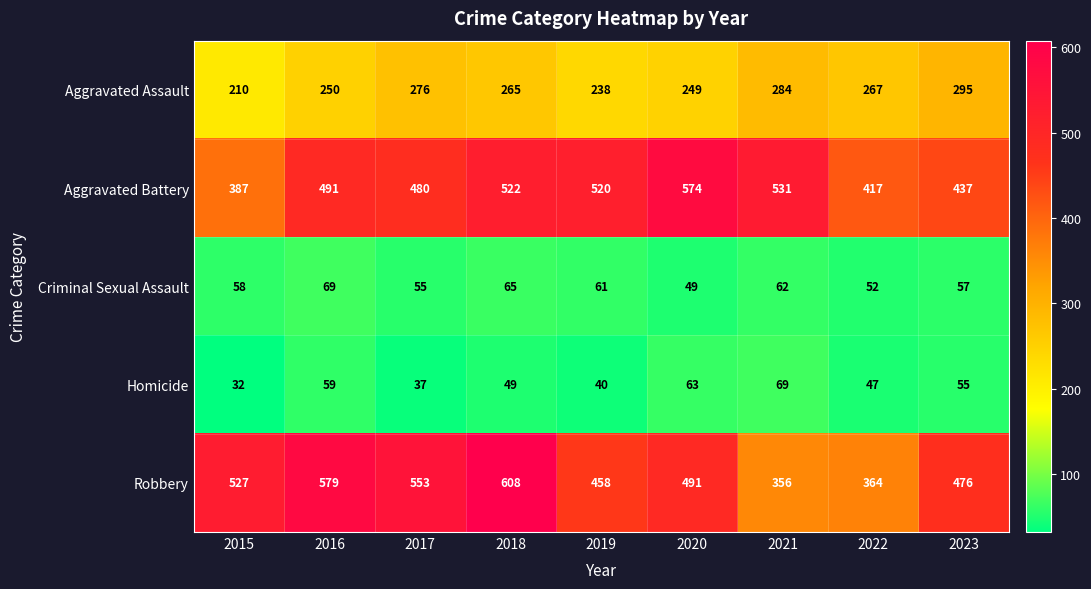

At which label does Criminal Sexual Assault reach its peak?

2016